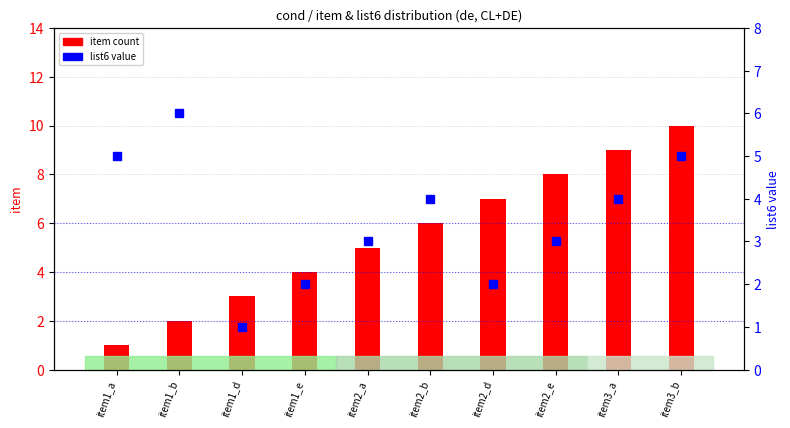

Where is item count nearest to the value 5?

item2_a